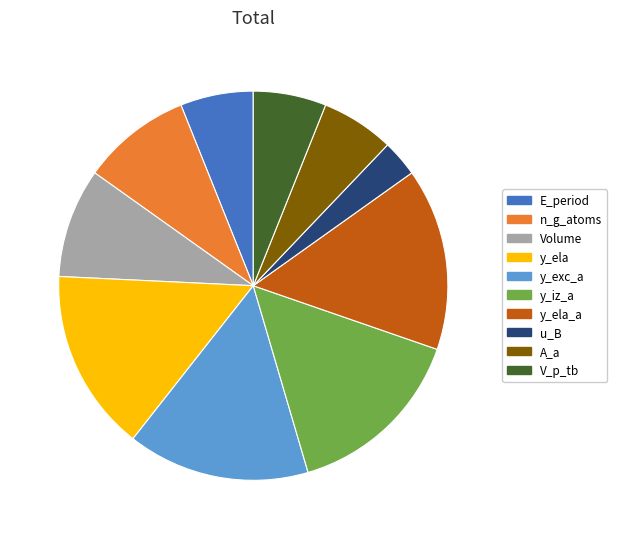

What is the smallest slice in the pie chart?

u_B